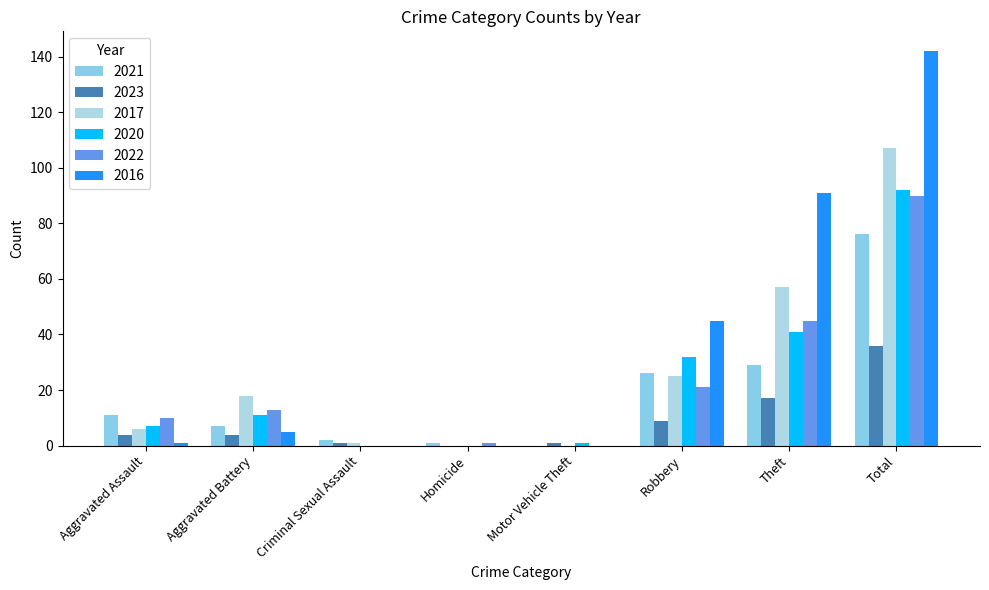

Which series has the largest total across all categories?

2016